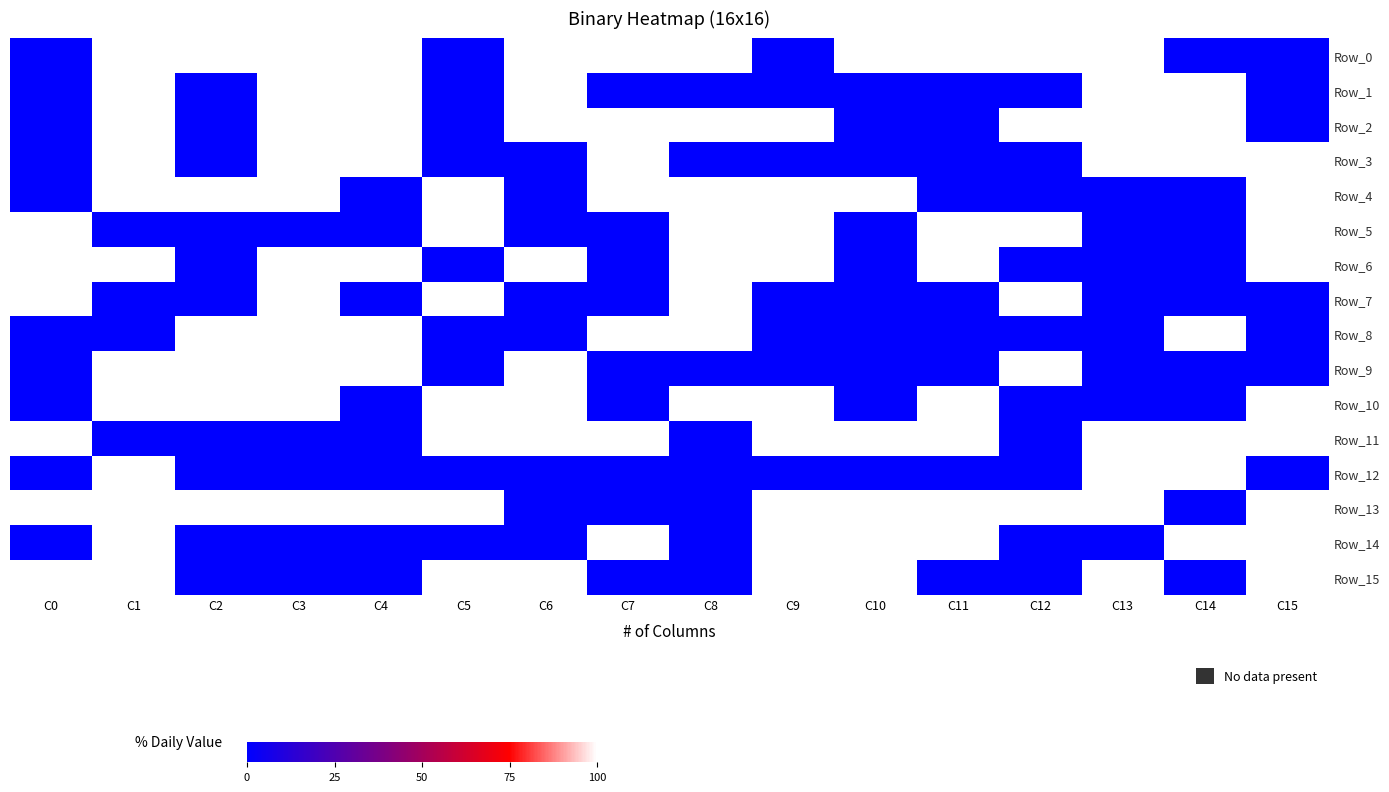

Reading left to right, what are all the values shown in this chart?

Row_0: C0=0	C1=1	C2=1	C3=1	C4=1	C5=0	C6=1	C7=1	C8=1	C9=0	C10=1	C11=1	C12=1	C13=1	C14=0	C15=0
Row_1: C0=0	C1=1	C2=0	C3=1	C4=1	C5=0	C6=1	C7=0	C8=0	C9=0	C10=0	C11=0	C12=0	C13=1	C14=1	C15=0
Row_2: C0=0	C1=1	C2=0	C3=1	C4=1	C5=0	C6=1	C7=1	C8=1	C9=1	C10=0	C11=0	C12=1	C13=1	C14=1	C15=0
Row_3: C0=0	C1=1	C2=0	C3=1	C4=1	C5=0	C6=0	C7=1	C8=0	C9=0	C10=0	C11=0	C12=0	C13=1	C14=1	C15=1
Row_4: C0=0	C1=1	C2=1	C3=1	C4=0	C5=1	C6=0	C7=1	C8=1	C9=1	C10=1	C11=0	C12=0	C13=0	C14=0	C15=1
Row_5: C0=1	C1=0	C2=0	C3=0	C4=0	C5=1	C6=0	C7=0	C8=1	C9=1	C10=0	C11=1	C12=1	C13=0	C14=0	C15=1
Row_6: C0=1	C1=1	C2=0	C3=1	C4=1	C5=0	C6=1	C7=0	C8=1	C9=1	C10=0	C11=1	C12=0	C13=0	C14=0	C15=1
Row_7: C0=1	C1=0	C2=0	C3=1	C4=0	C5=1	C6=0	C7=0	C8=1	C9=0	C10=0	C11=0	C12=1	C13=0	C14=0	C15=0
Row_8: C0=0	C1=0	C2=1	C3=1	C4=1	C5=0	C6=0	C7=1	C8=1	C9=0	C10=0	C11=0	C12=0	C13=0	C14=1	C15=0
Row_9: C0=0	C1=1	C2=1	C3=1	C4=1	C5=0	C6=1	C7=0	C8=0	C9=0	C10=0	C11=0	C12=1	C13=0	C14=0	C15=0
Row_10: C0=0	C1=1	C2=1	C3=1	C4=0	C5=1	C6=1	C7=0	C8=1	C9=1	C10=0	C11=1	C12=0	C13=0	C14=0	C15=1
Row_11: C0=1	C1=0	C2=0	C3=0	C4=0	C5=1	C6=1	C7=1	C8=0	C9=1	C10=1	C11=1	C12=0	C13=1	C14=1	C15=1
Row_12: C0=0	C1=1	C2=0	C3=0	C4=0	C5=0	C6=0	C7=0	C8=0	C9=0	C10=0	C11=0	C12=0	C13=1	C14=1	C15=0
Row_13: C0=1	C1=1	C2=1	C3=1	C4=1	C5=1	C6=0	C7=0	C8=0	C9=1	C10=1	C11=1	C12=1	C13=1	C14=0	C15=1
Row_14: C0=0	C1=1	C2=0	C3=0	C4=0	C5=0	C6=0	C7=1	C8=0	C9=1	C10=1	C11=1	C12=0	C13=0	C14=1	C15=1
Row_15: C0=1	C1=1	C2=0	C3=0	C4=0	C5=1	C6=1	C7=0	C8=0	C9=1	C10=1	C11=0	C12=0	C13=1	C14=0	C15=1